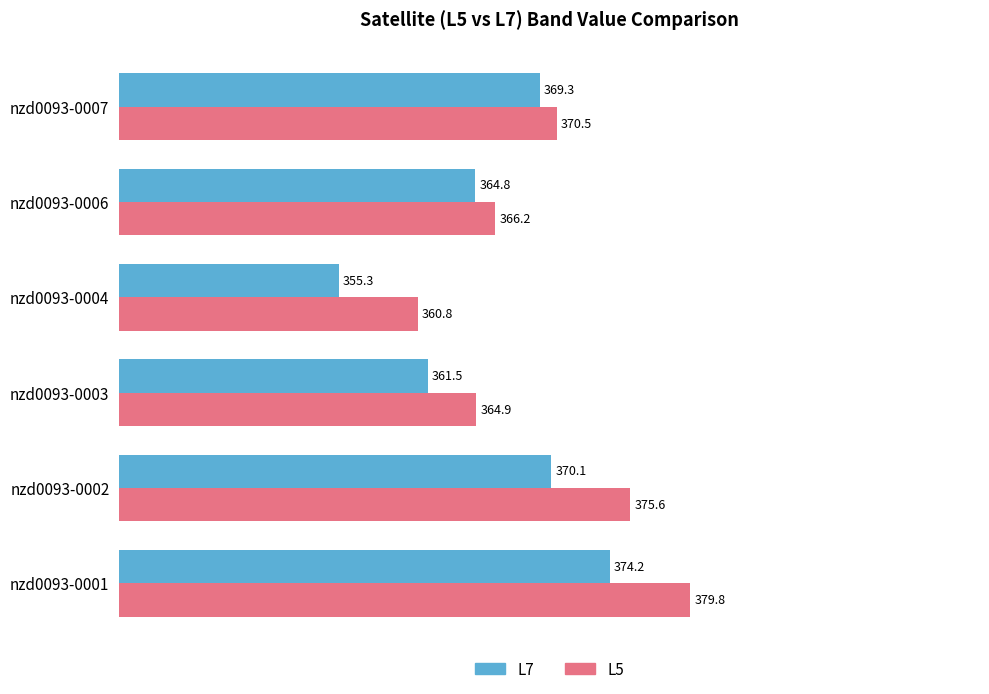

Which category has the highest value in the L5 series?

nzd0093-0001